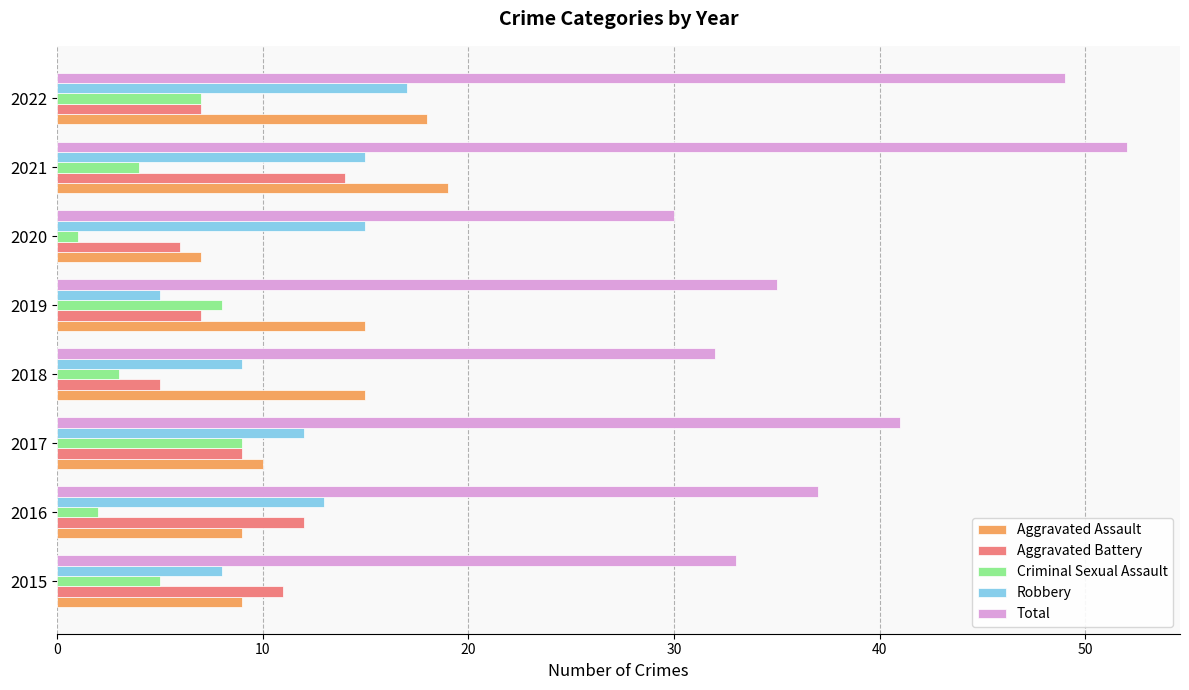

What is the difference between the highest and lowest values at 2016?

35